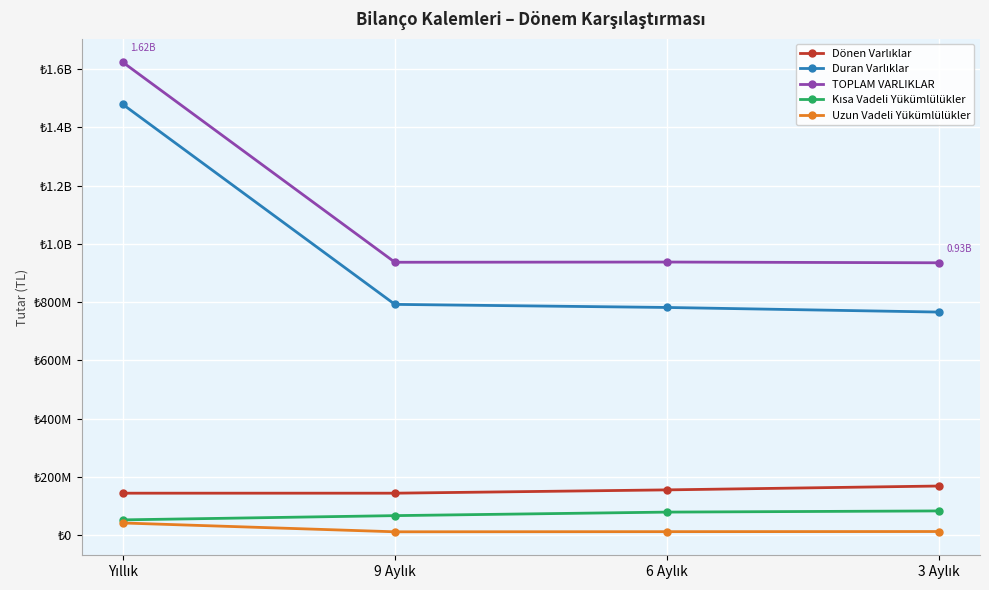

Is this an area chart (filled region under the line)?

No